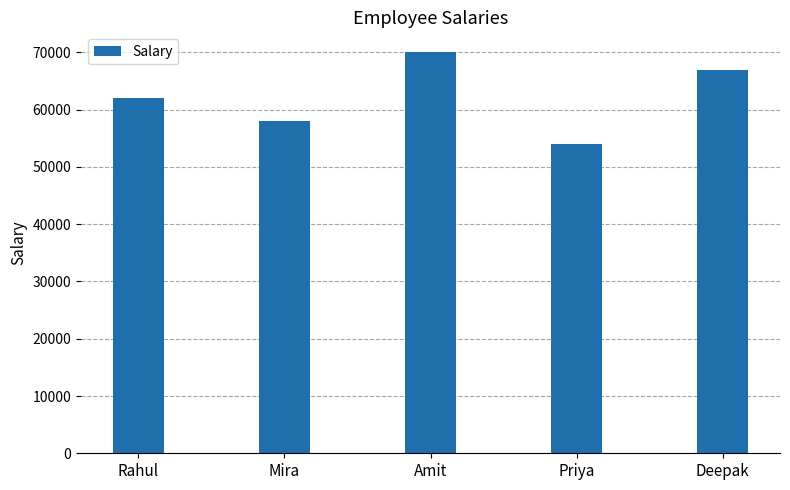

What is the smallest value displayed?

54000